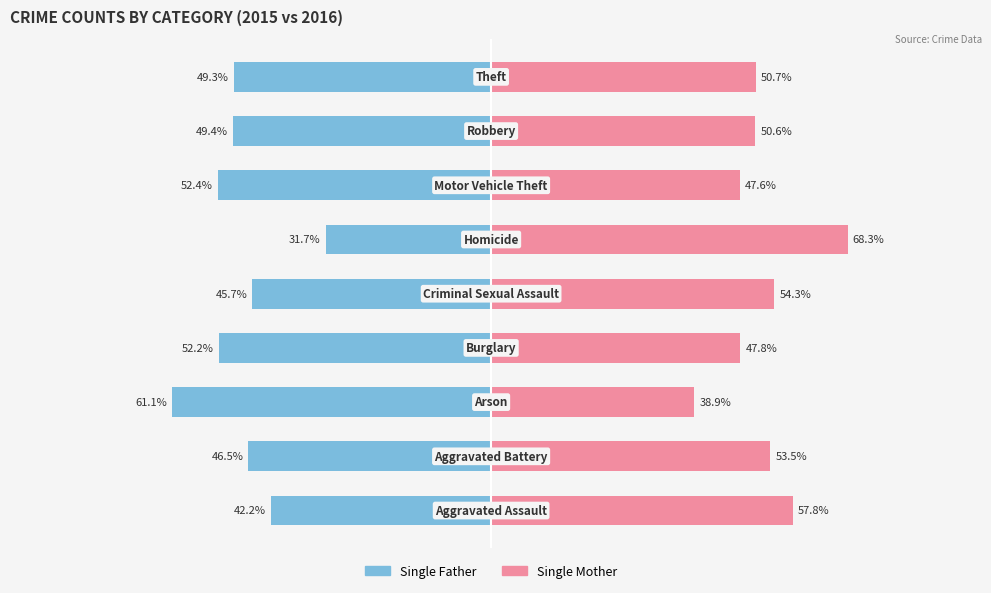

What is the greatest value displayed?

68.3